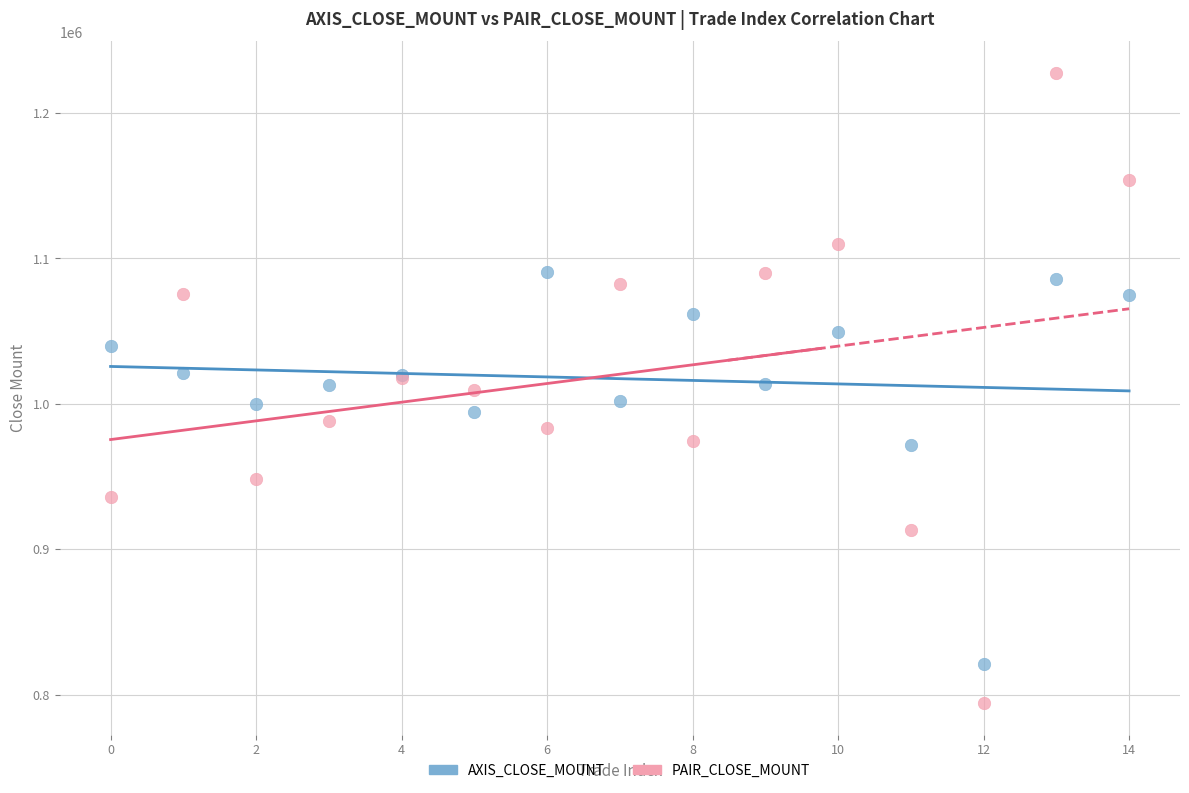

In the AXIS_CLOSE_MOUNT series, what Y value is closest to 955900?

971500